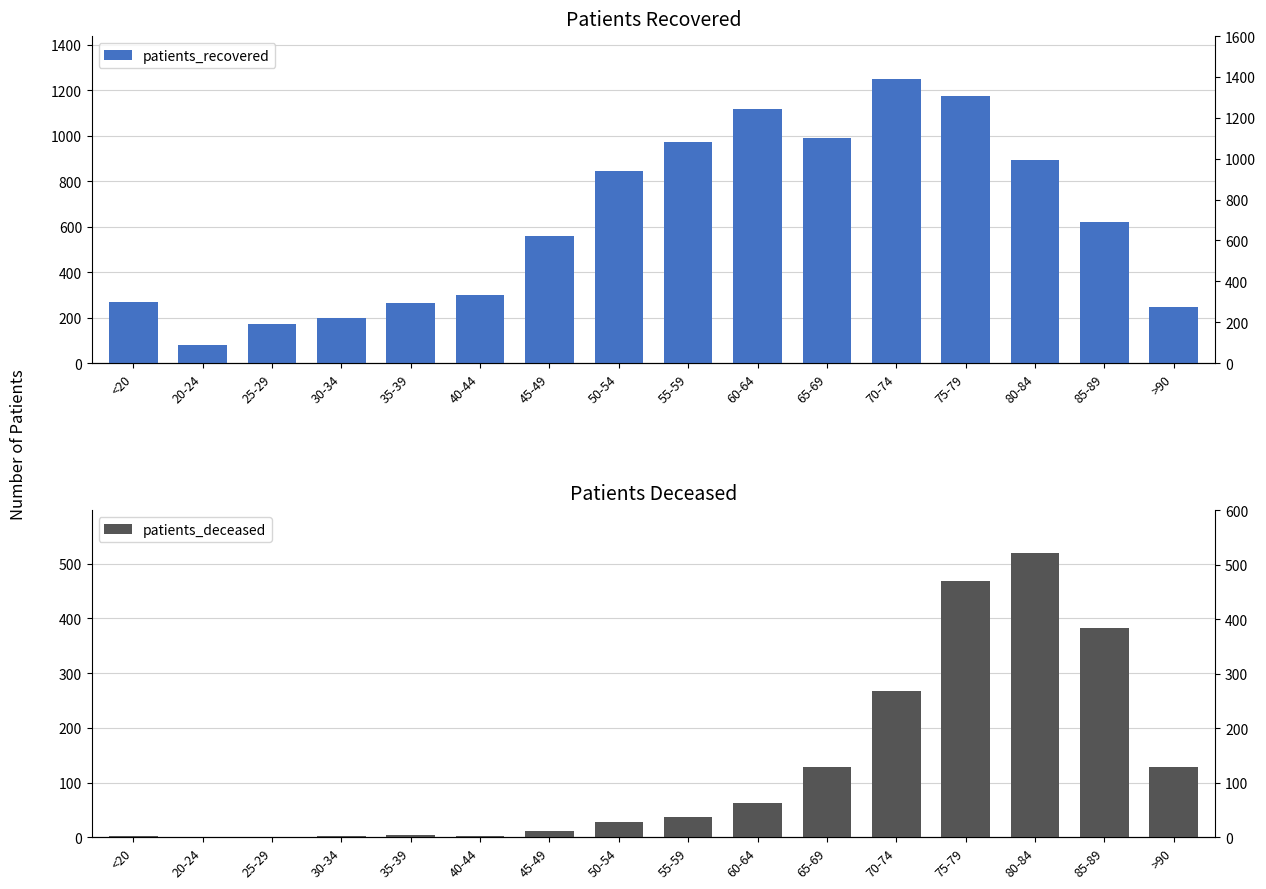

Read the patients_recovered value at >90, to the nearest 10.

250